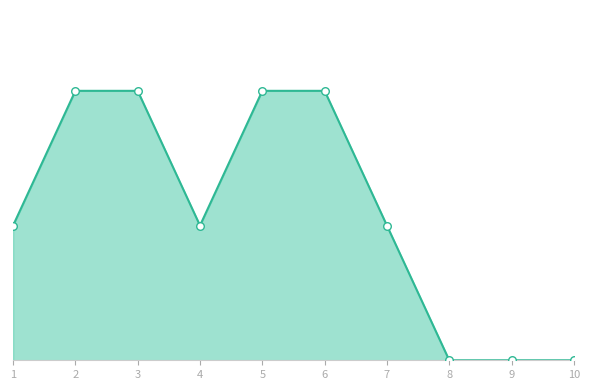

Is this an area chart (filled region under the line)?

Yes